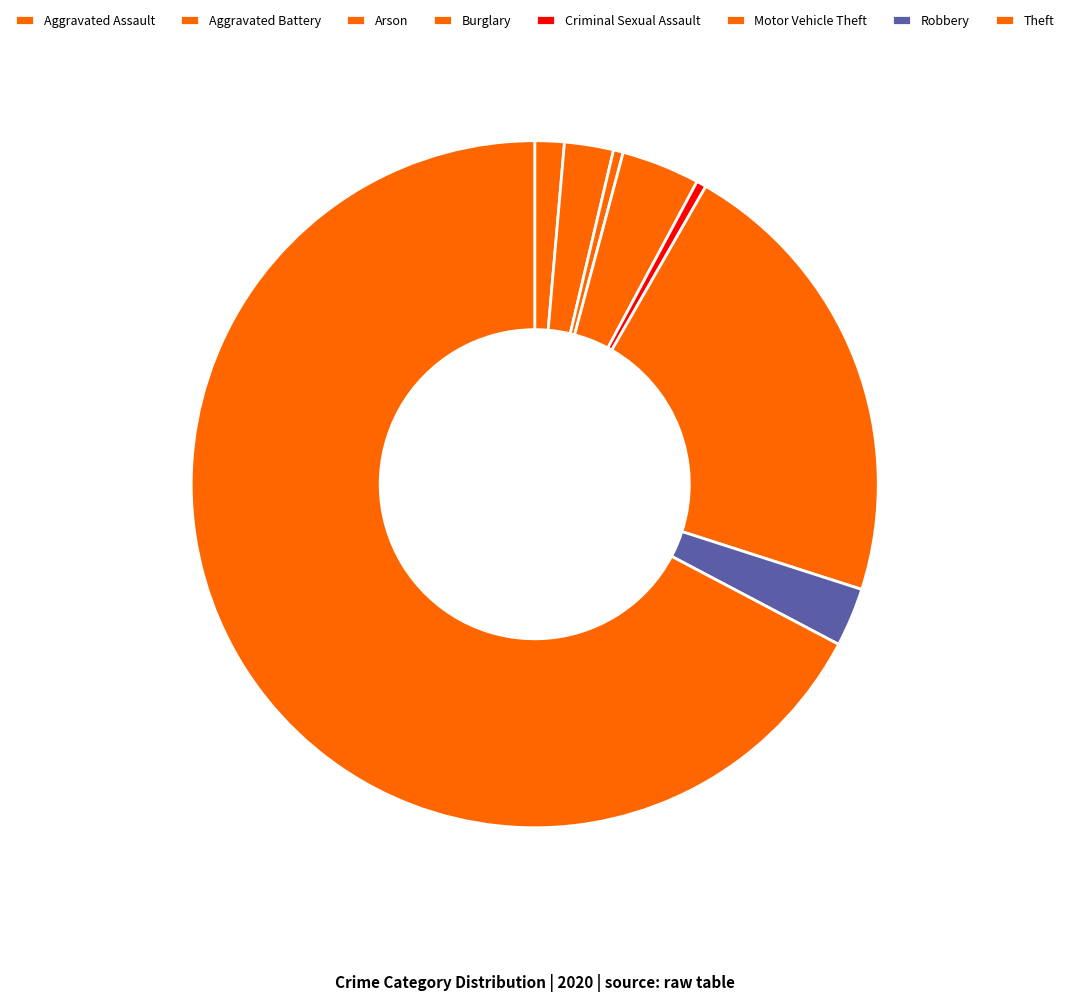

How many segments does this pie chart have?

8